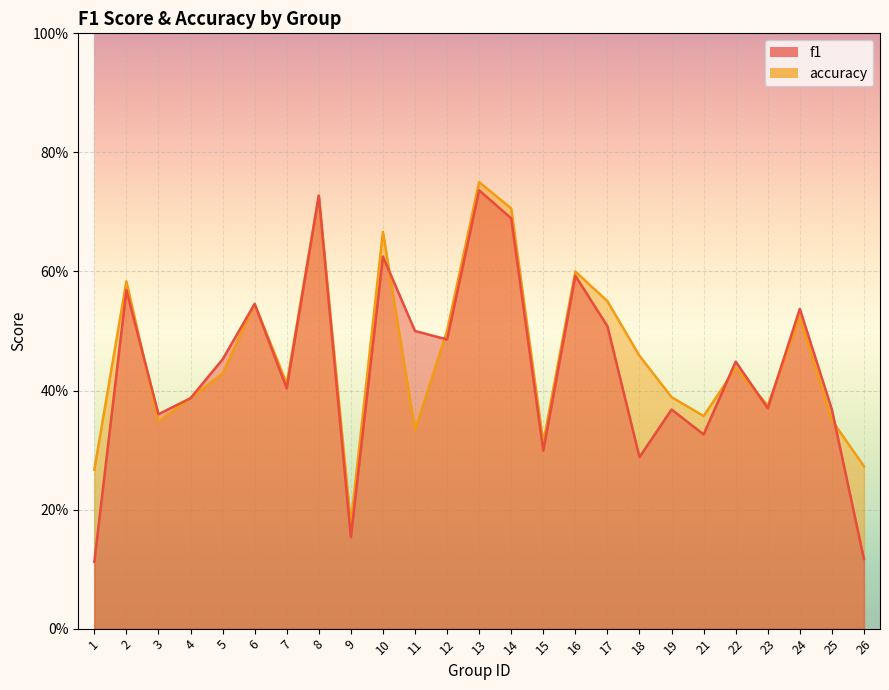

What is the total value across all series at 14?

1.4